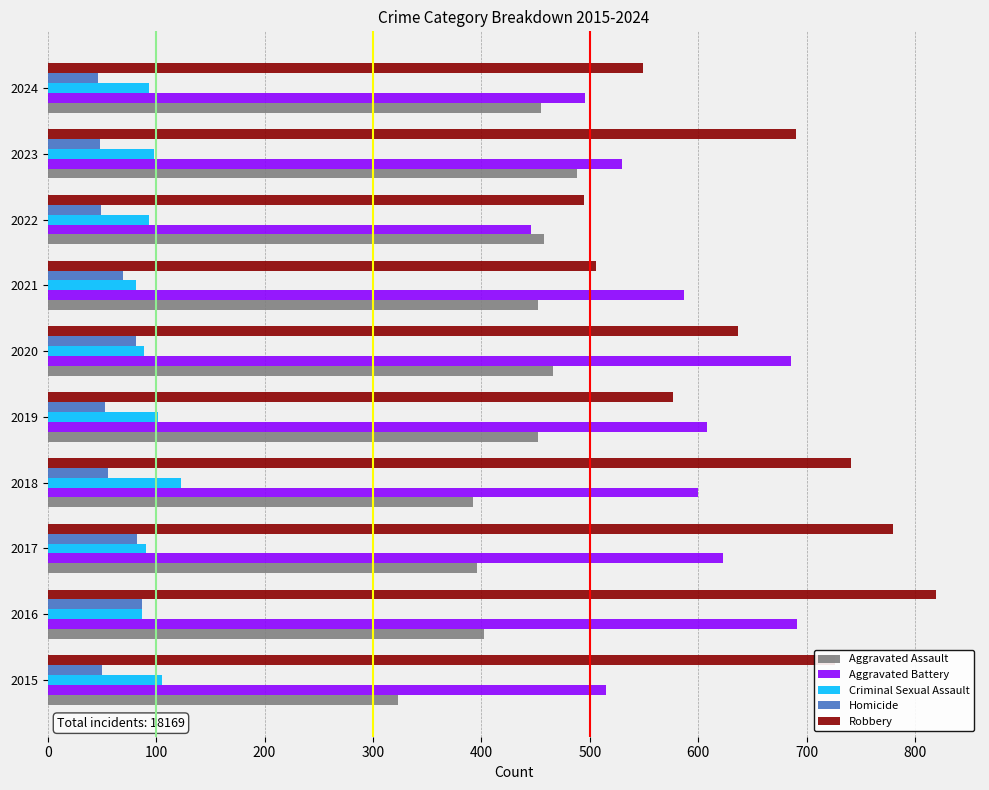

What is the difference between the maximum and minimum values in the Aggravated Assault series?

165